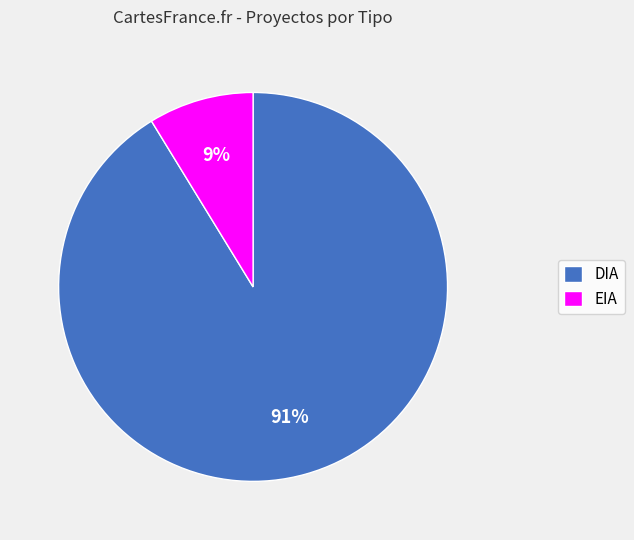

Count the number of slices in the pie.

2